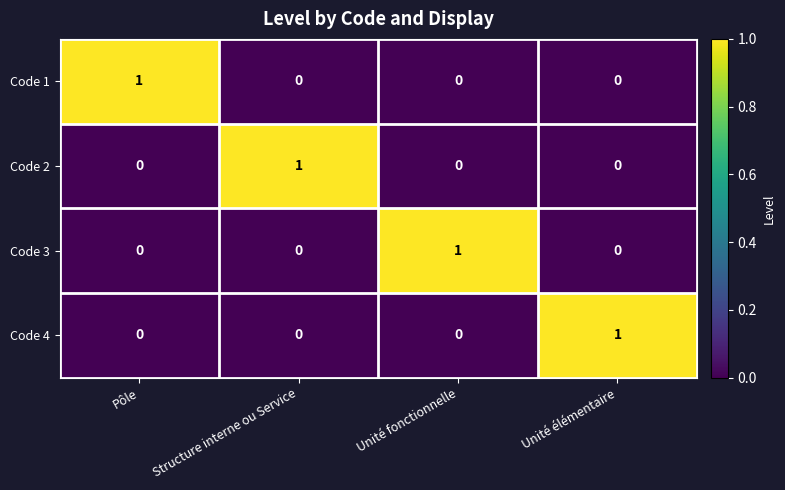

How many Code 1 values are between 0 and 1?

4